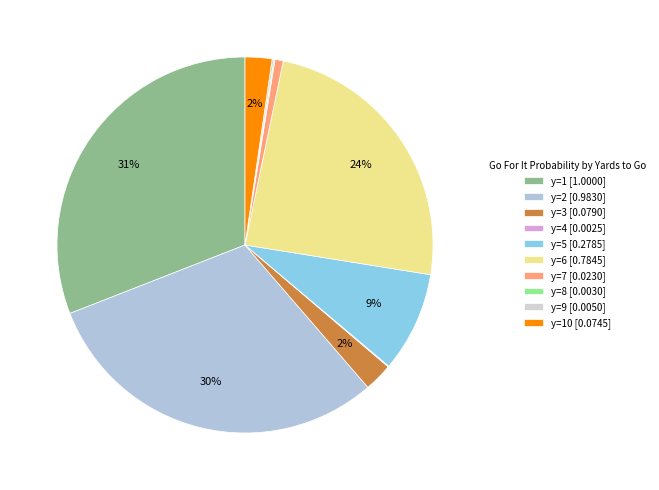

To the nearest percent, what is the average slice percentage?

10%